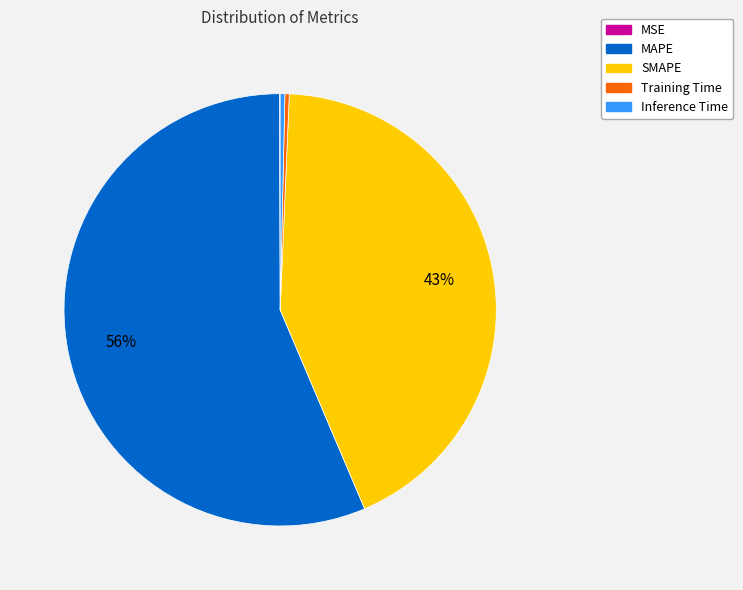

Is SMAPE the majority of the pie?

No